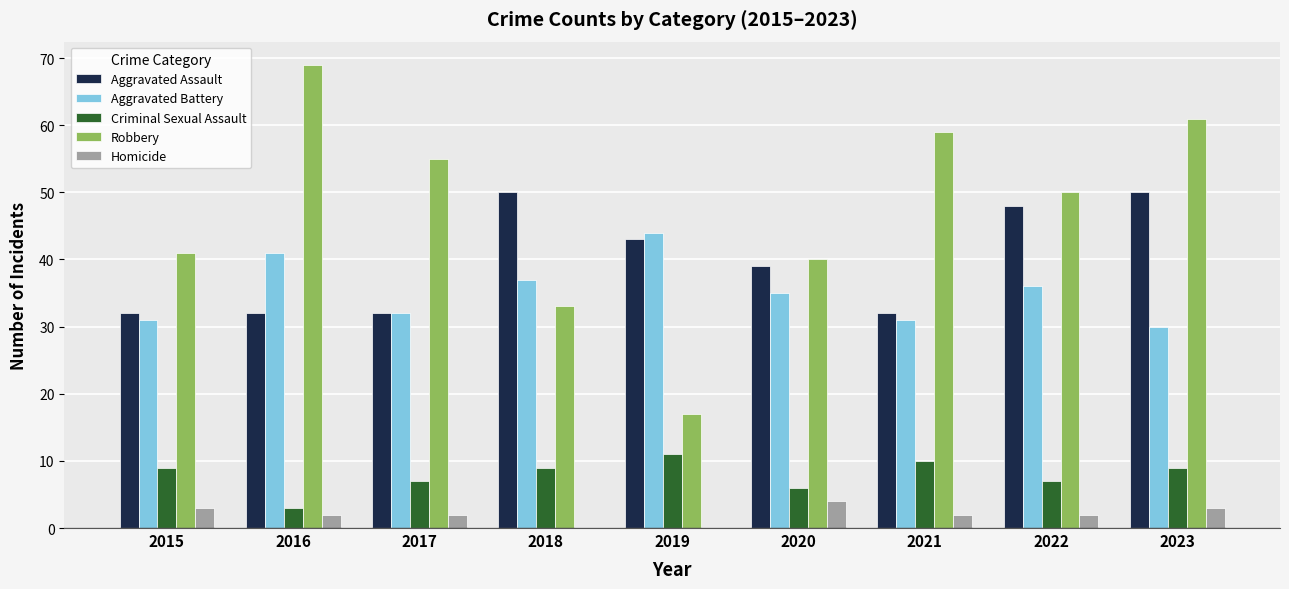

What is the difference between the Aggravated Assault values at 2016 and 2020?

7